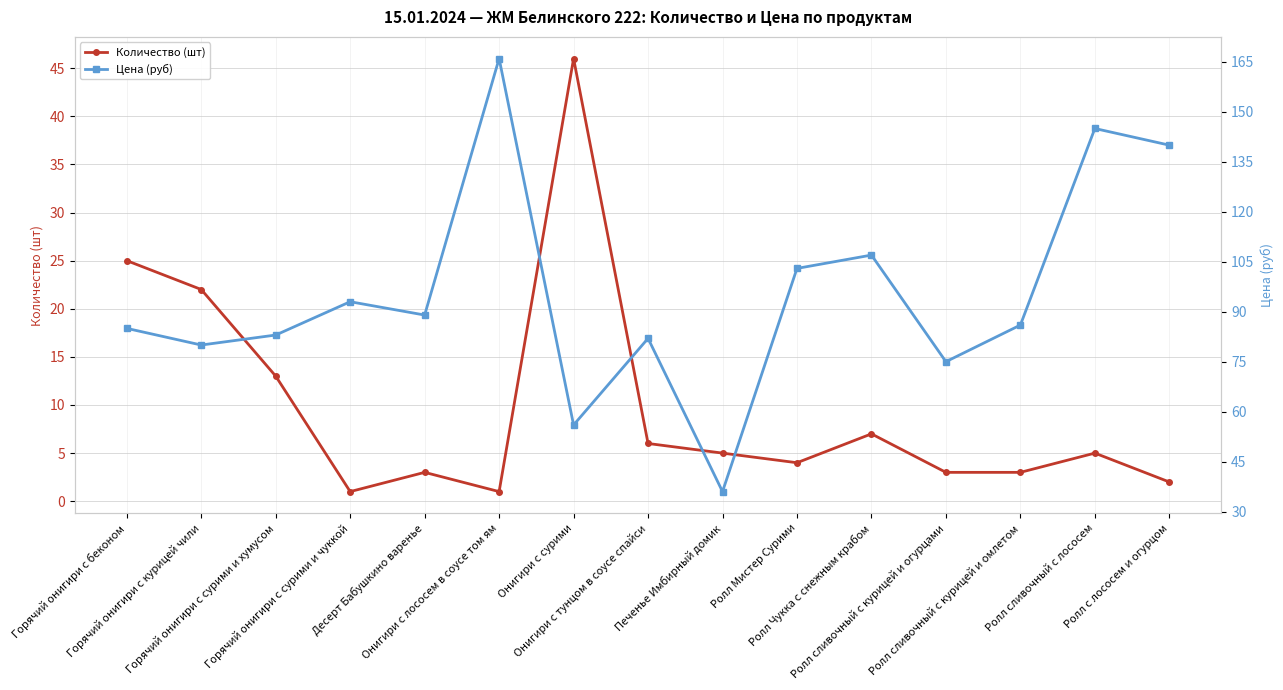

What is the sum of all Цена (руб) values?

1426